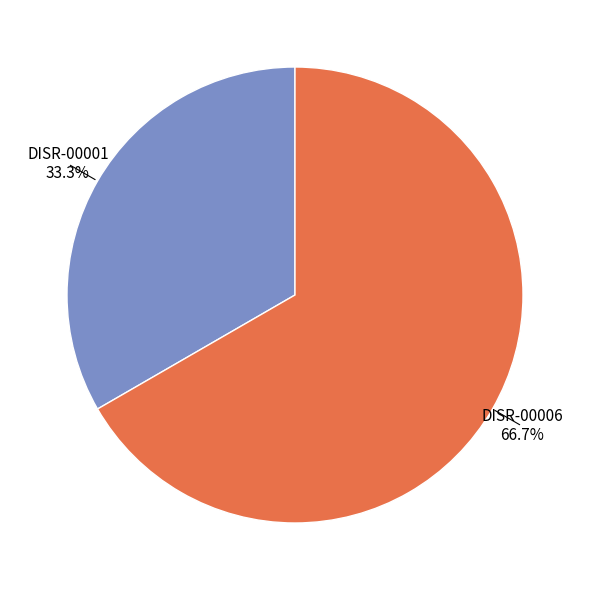

To the nearest percent, what is the difference between the largest and smallest slice percentages?

33%